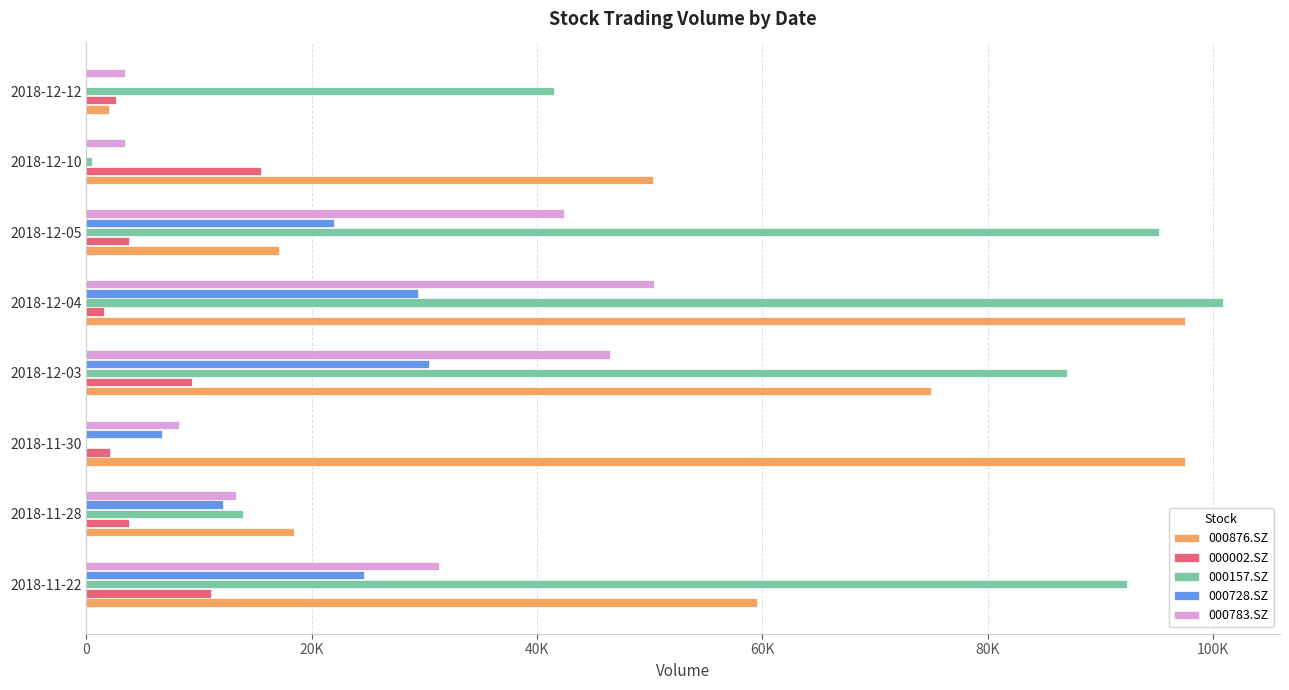

What are all the series names shown in the legend?

000876.SZ, 000002.SZ, 000157.SZ, 000728.SZ, 000783.SZ